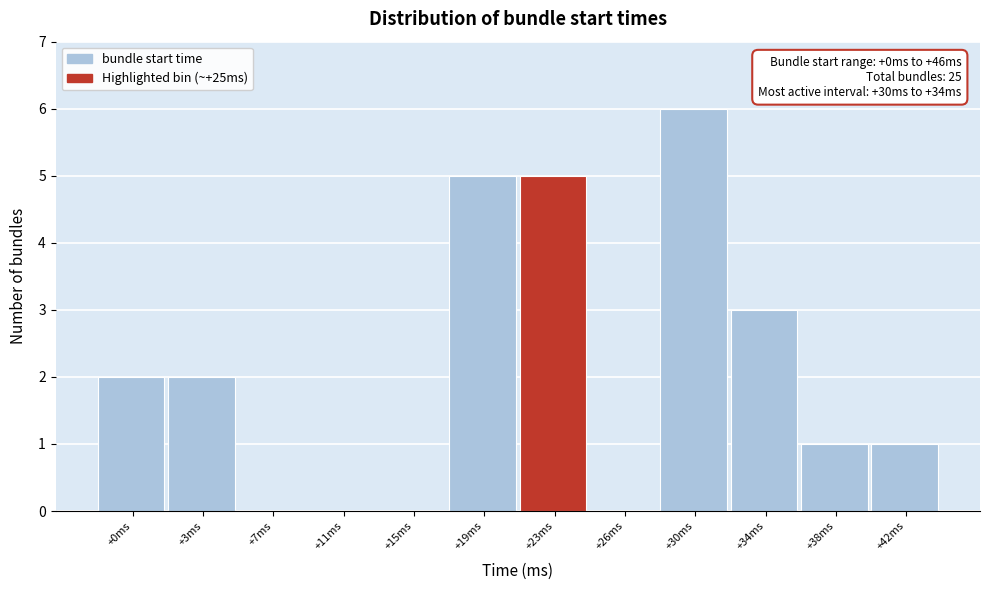

Reading left to right, extract all data points from this chart.

+0ms=2	+3ms=2	+7ms=0	+11ms=0	+15ms=0	+19ms=5	+23ms=5	+26ms=0	+30ms=6	+34ms=3	+38ms=1	+42ms=1